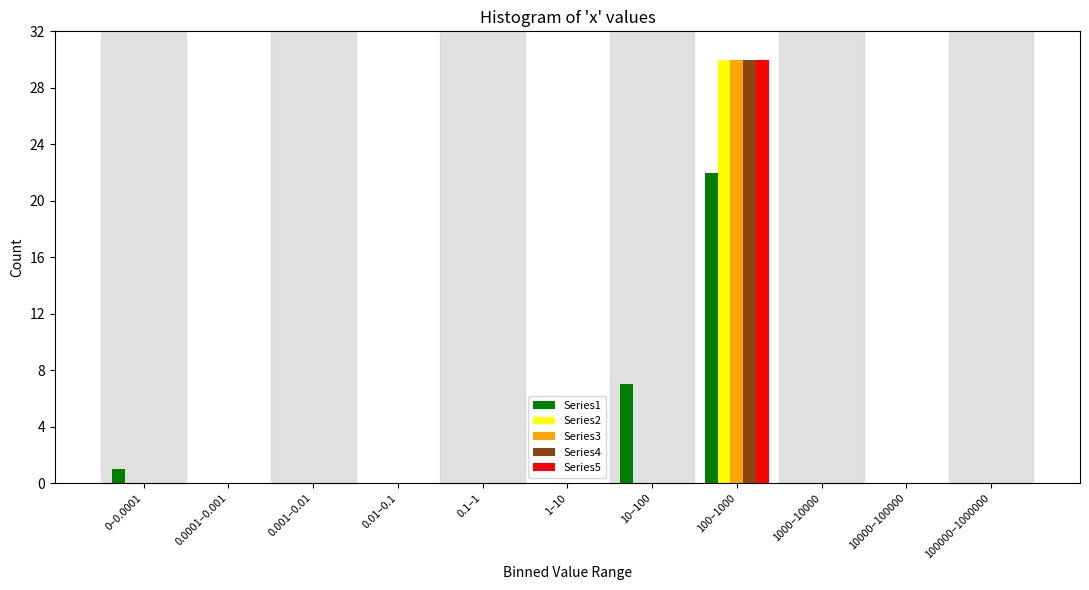

At which category is the sum across all series the highest?

100–1000